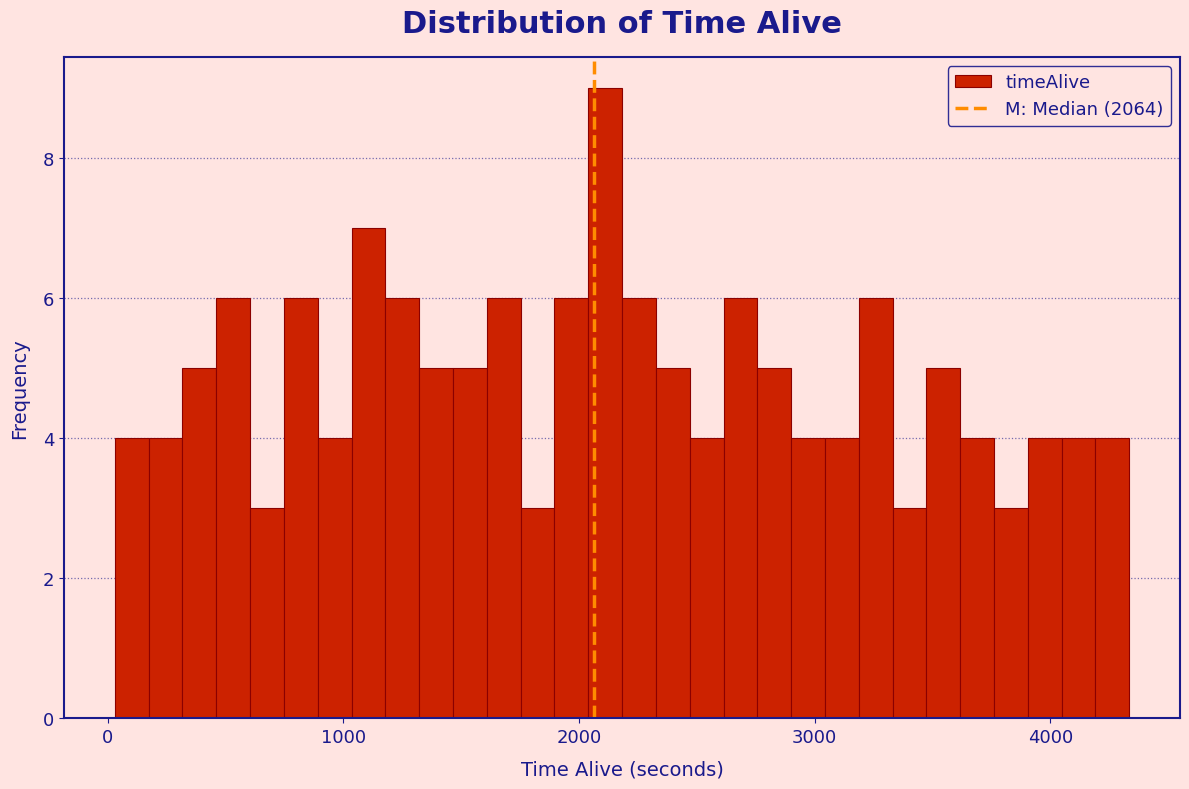

Around what value on the x-axis is the tallest bar? Give the approximate position of its centre, as read against the axis.

2100